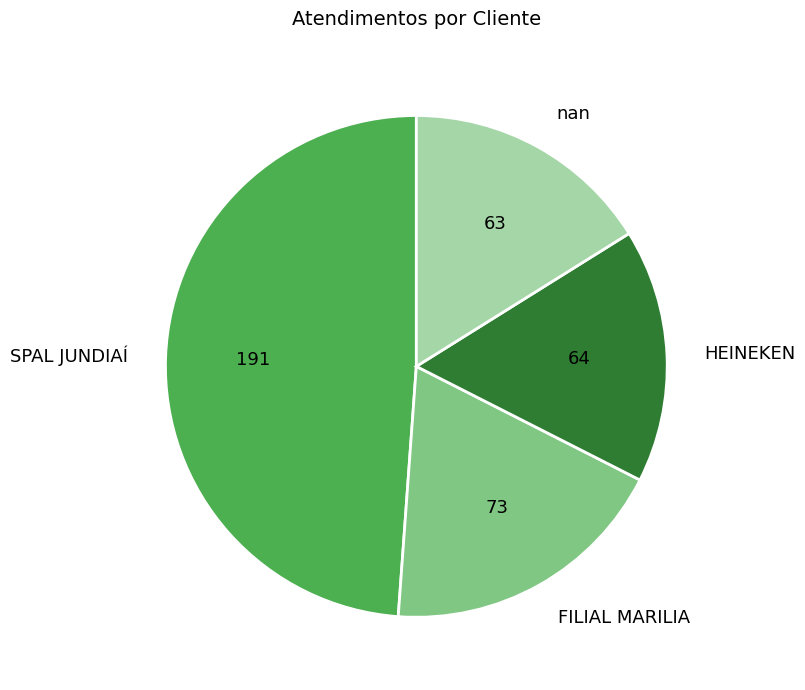

Which has a higher value, FILIAL MARILIA or HEINEKEN?

FILIAL MARILIA